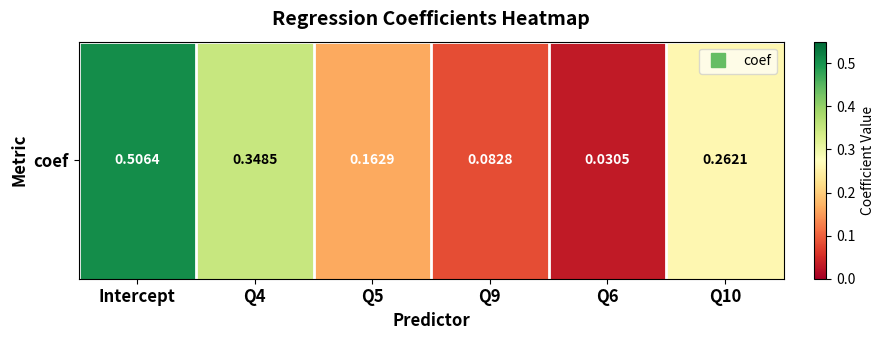

How many categories are shown in the chart?

6